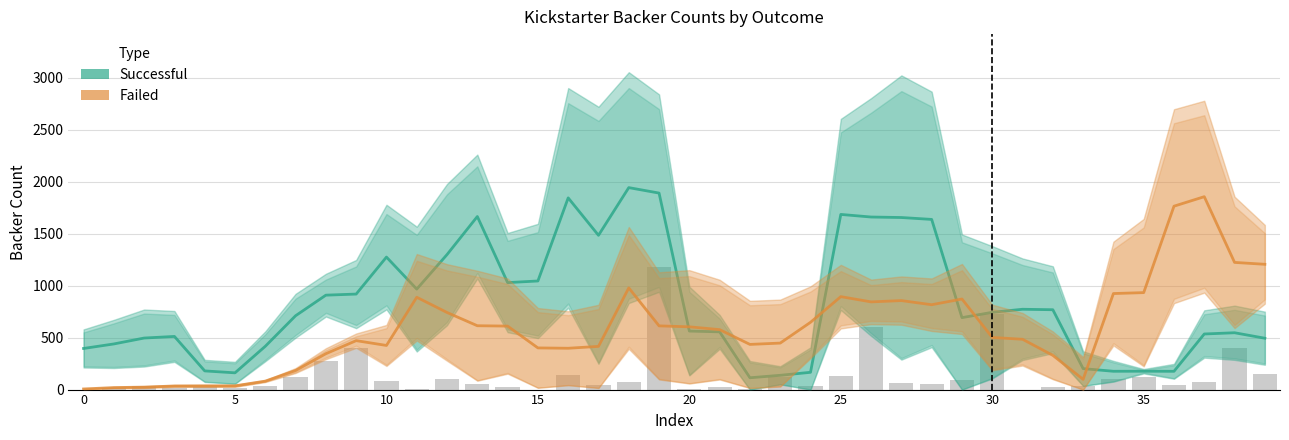

How many groups of bars are there?

40